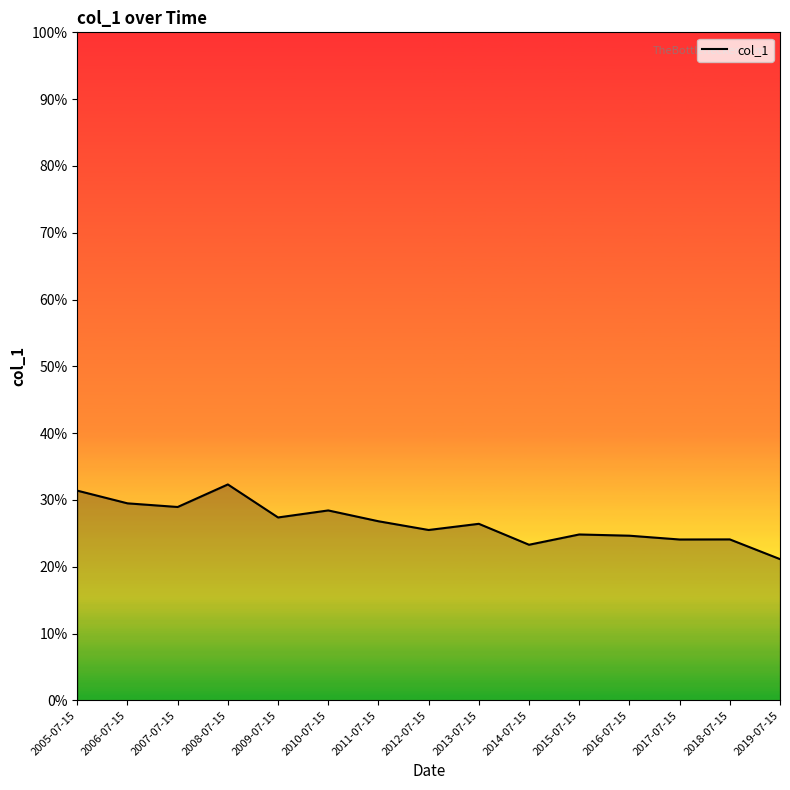

What is the minimum value shown in the chart?

0.2